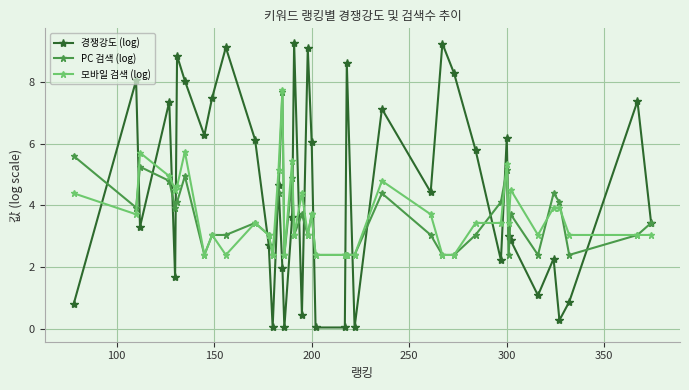

True or false: 경쟁강도 (log) and 모바일 검색 (log) cross at least once.

True